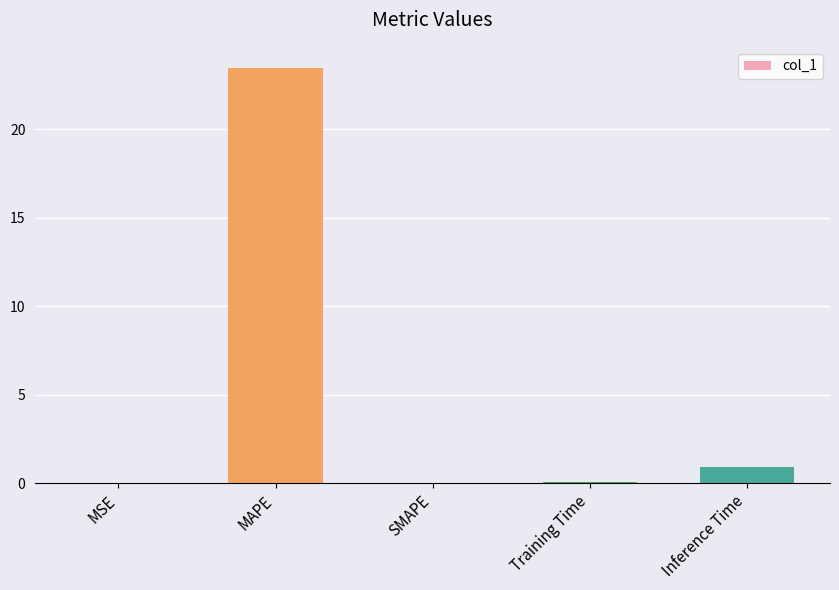

Is it true that the value at MSE is 0.0?

True